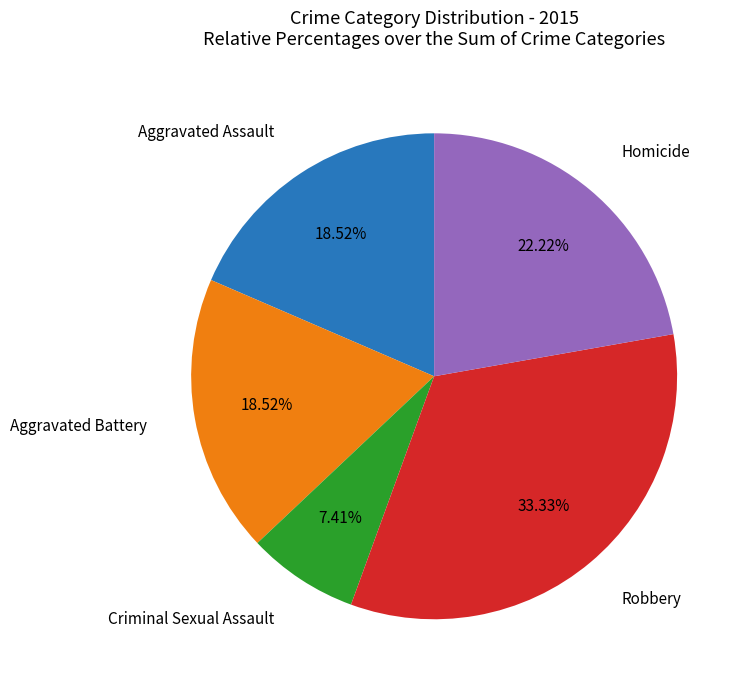

The Criminal Sexual Assault slice represents 7% of the pie. True or false?

True